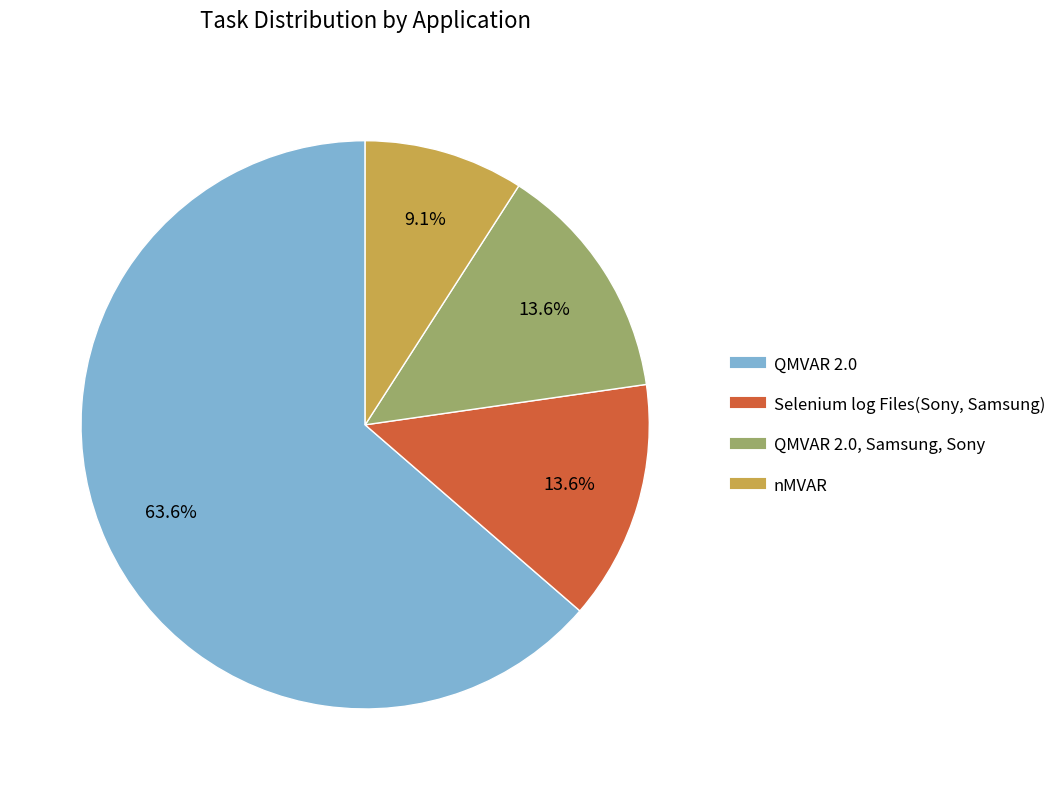

Does any single category account for the majority?

Yes